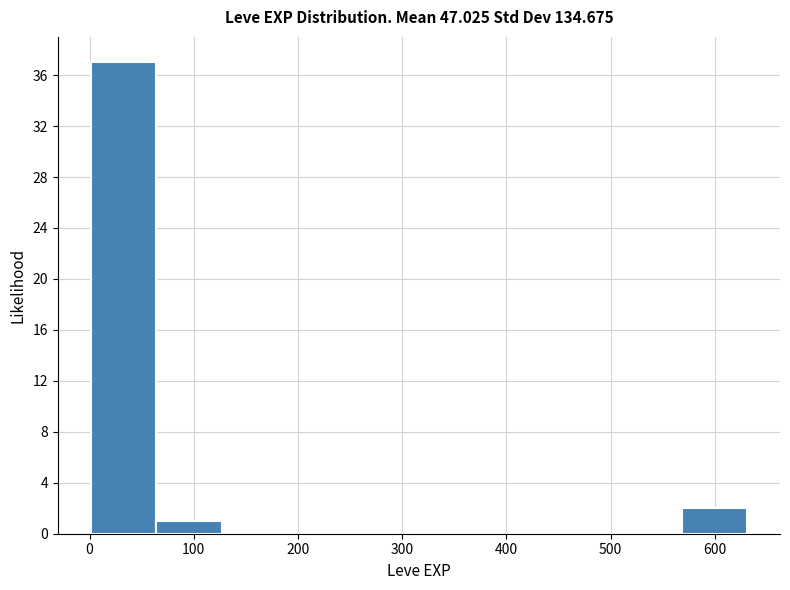

Reading left to right, list every bar in this chart as the range it spans on the x-axis followed by its height. Neither the bar edges nor the heights are printed on the chart, so give them approximately, as read against the axes.

1 to 64: 37
64 to 127: 1
127 to 190: 0
190 to 253: 0
253 to 316: 0
316 to 379: 0
379 to 442: 0
442 to 505: 0
505 to 568: 0
568 to 631: 2